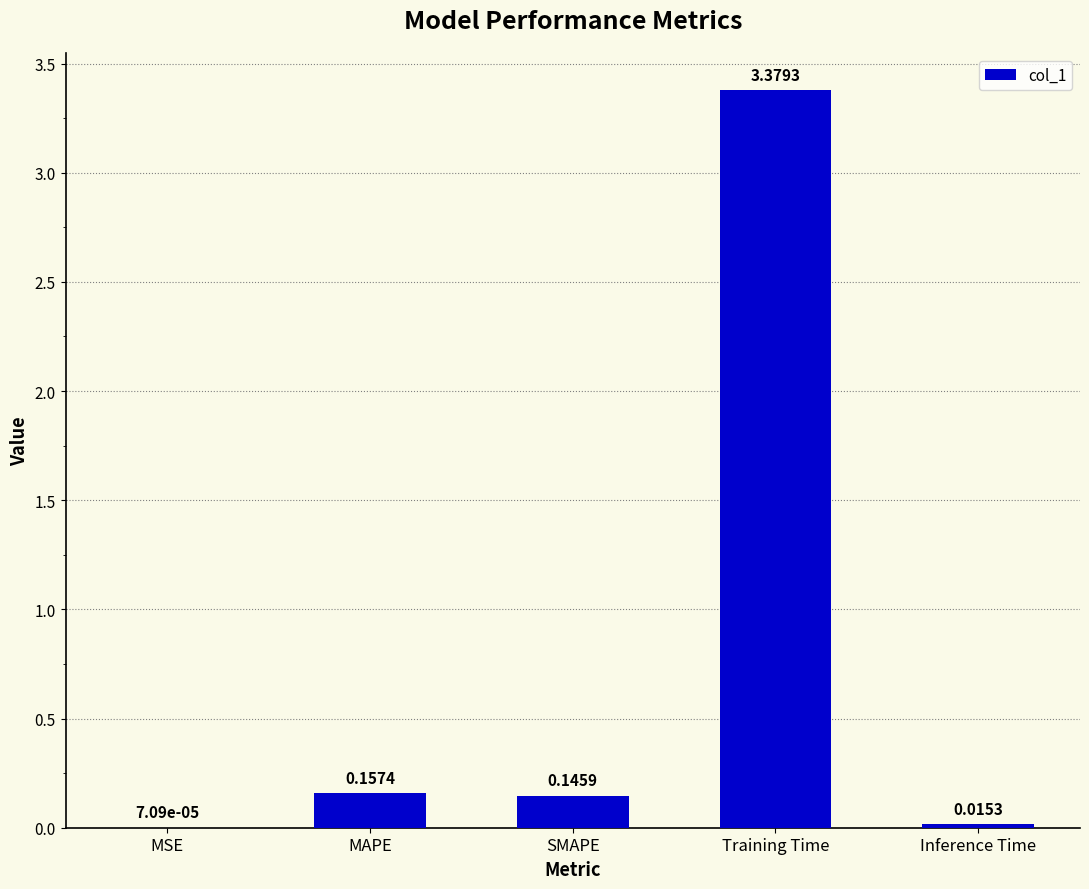

What is the sum of all values?

3.7